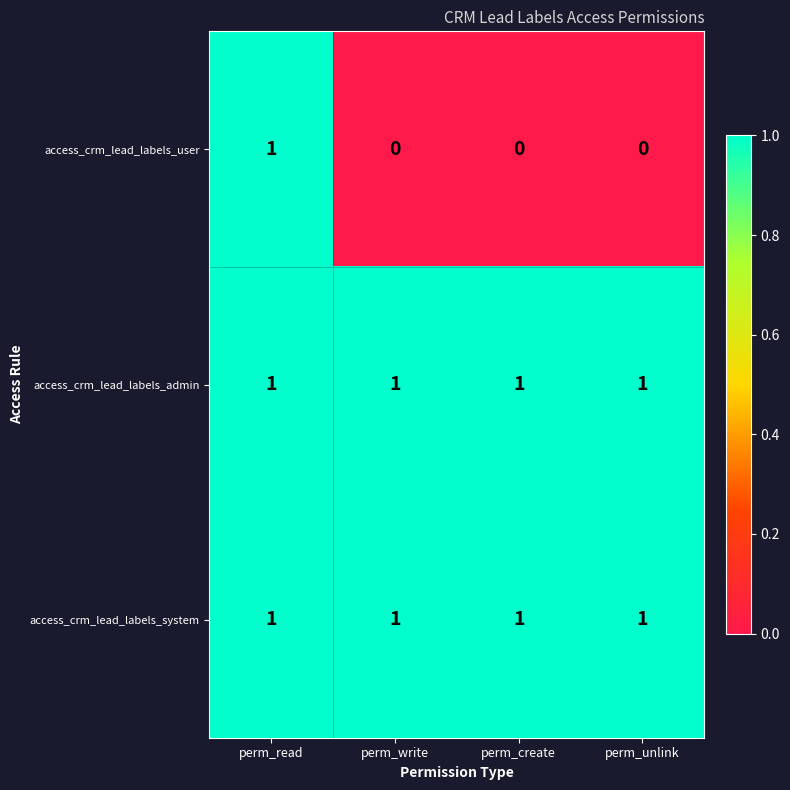

The access_crm_lead_labels_user series shows 0 at perm_write. True or false?

True